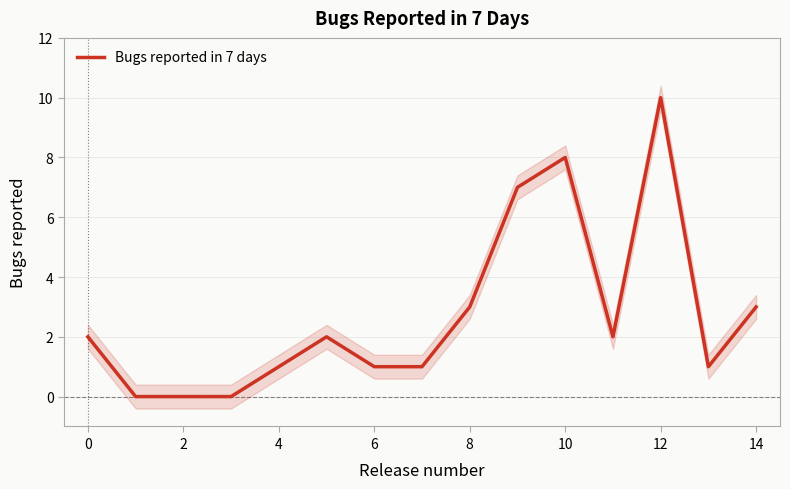

The value of Bugs reported in 7 days at 12 is 10. True or false?

True